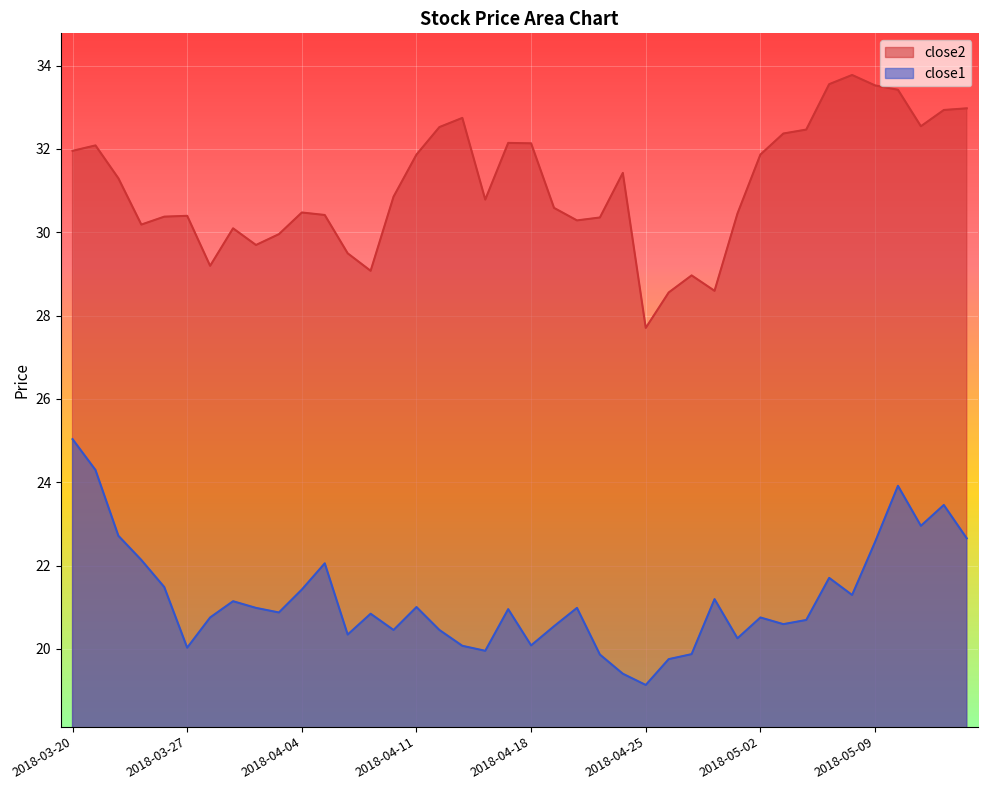

What is the label of the 13th point from the left?

2018-04-06